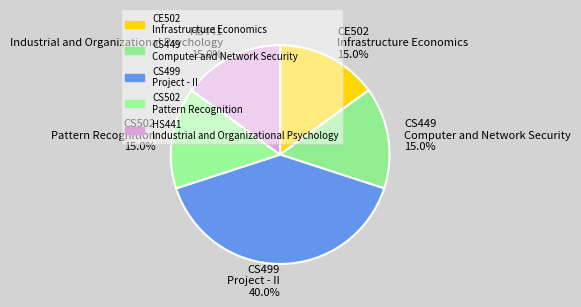

What portion of the pie excludes CE502 Infrastructure Economics 15.0%?

85.0%